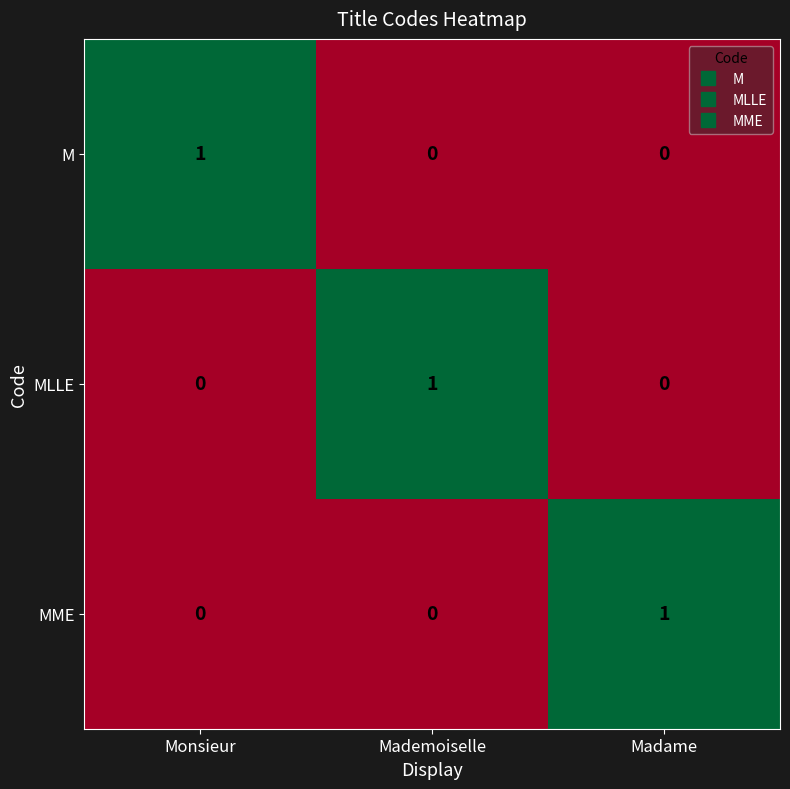

At how many categories does at least one series exceed 0?

3